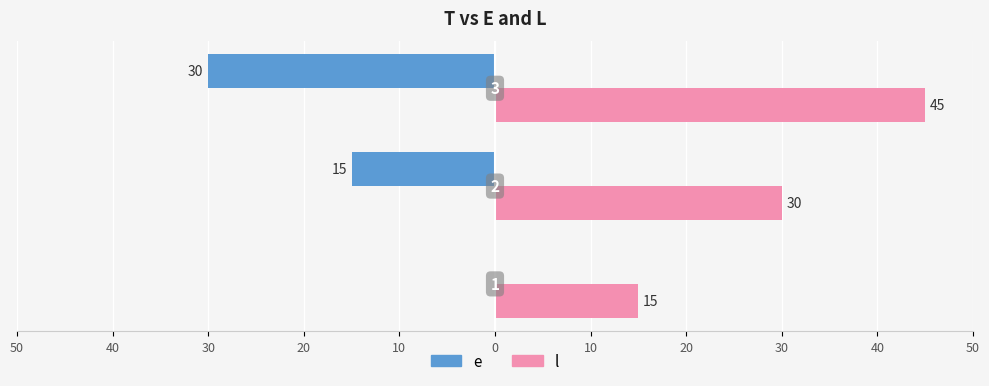

List the series in order of their overall mean, highest first.

l, e